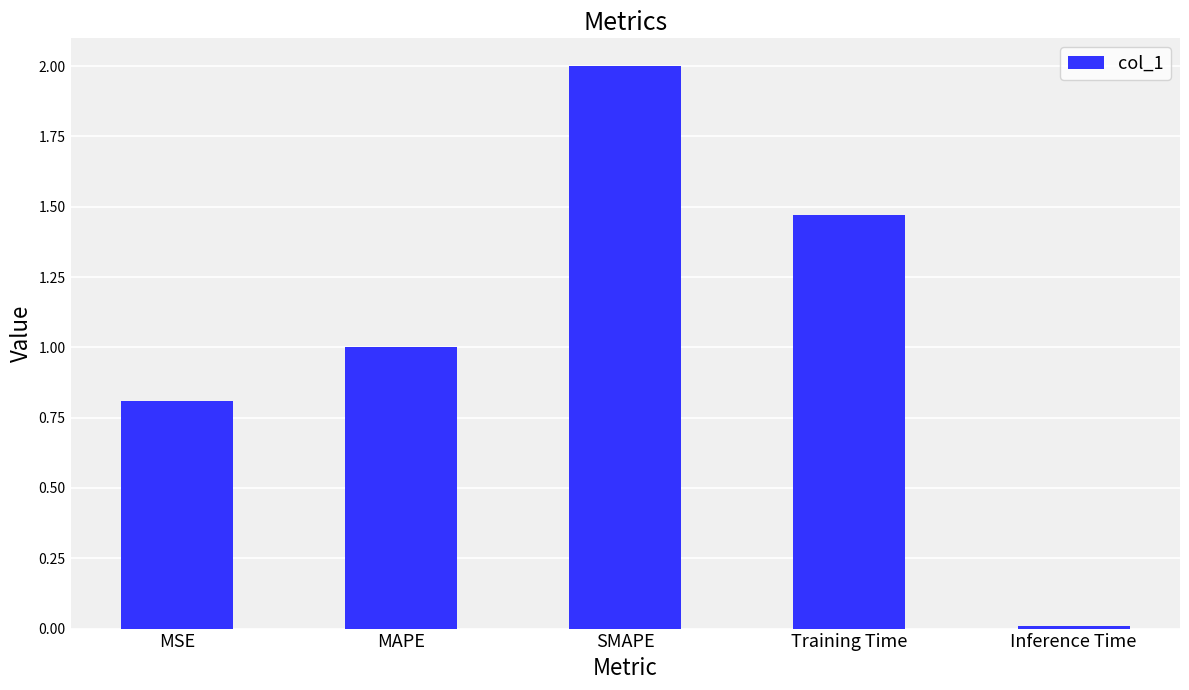

Rank the categories by value from lowest to highest.

Inference Time, MSE, MAPE, Training Time, SMAPE